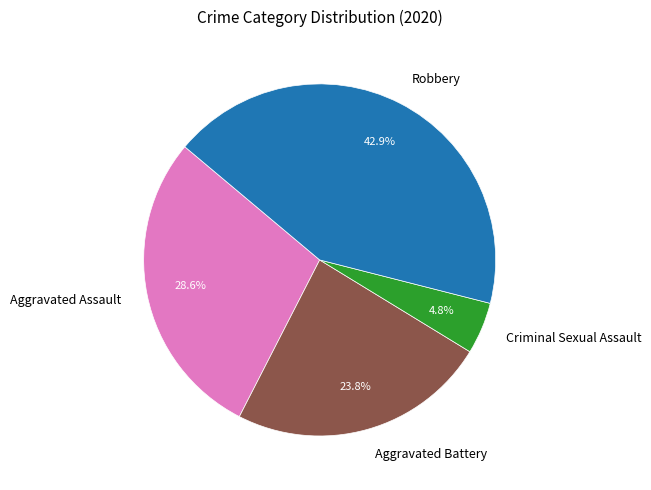

Is there any slice that represents more than half of the pie?

No